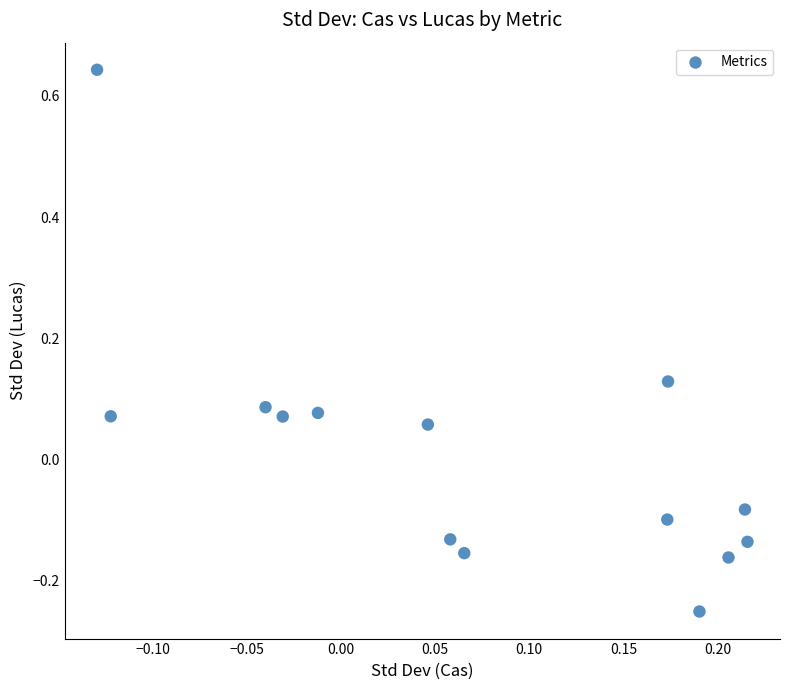

What is the range of Y values (max minus min)?

0.9